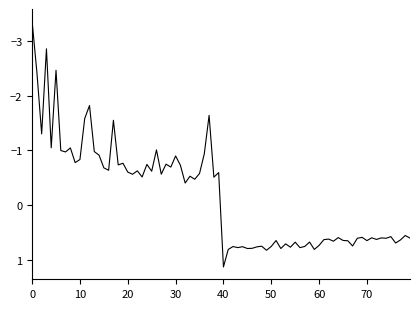

What is the difference between the maximum and minimum values?

4.5